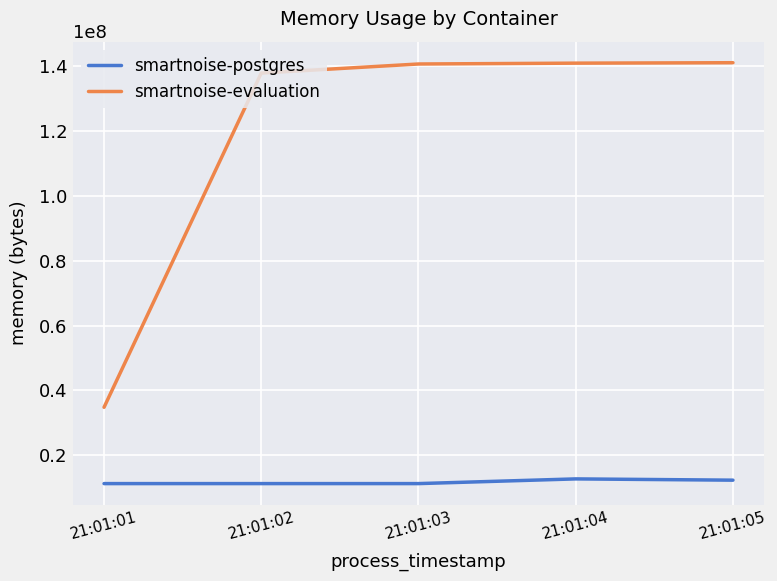

What is the lowest value of the smartnoise-postgres series?

11268096